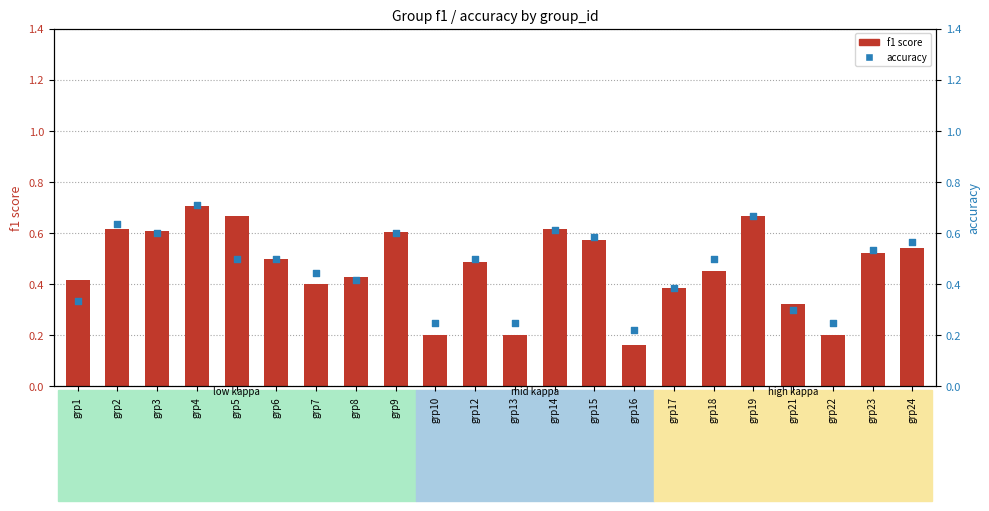

Which series has the largest total across all categories?

accuracy